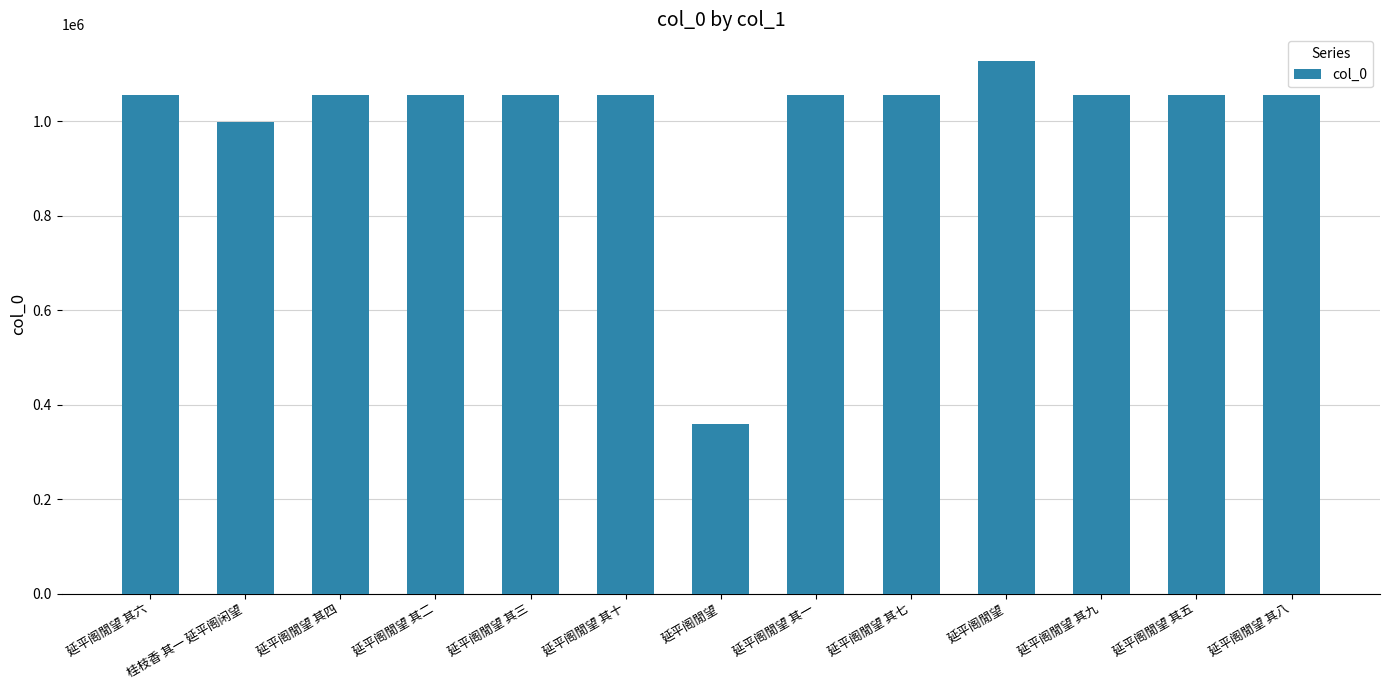

What is the difference between the maximum and minimum values?

767899